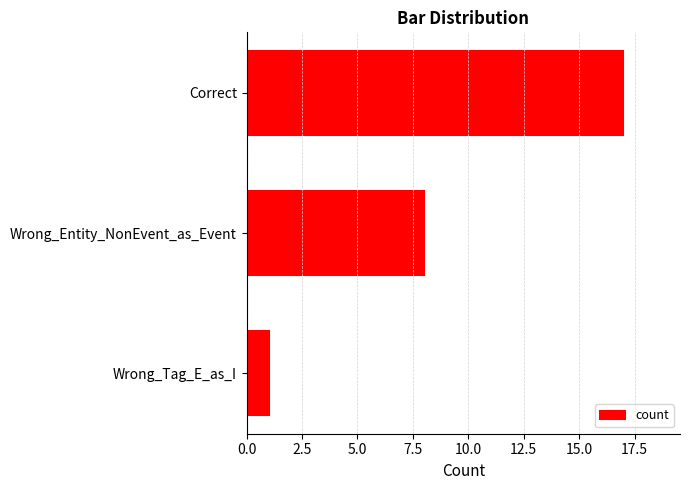

Reading bottom to top, transcribe all the data shown in this chart.

1	8	17